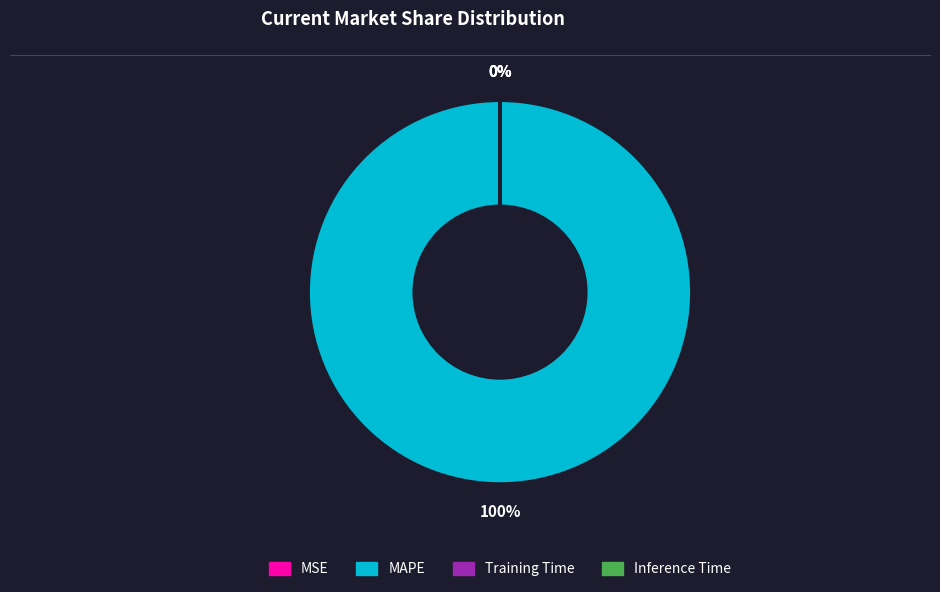

The MSE slice represents 0% of the pie. True or false?

True